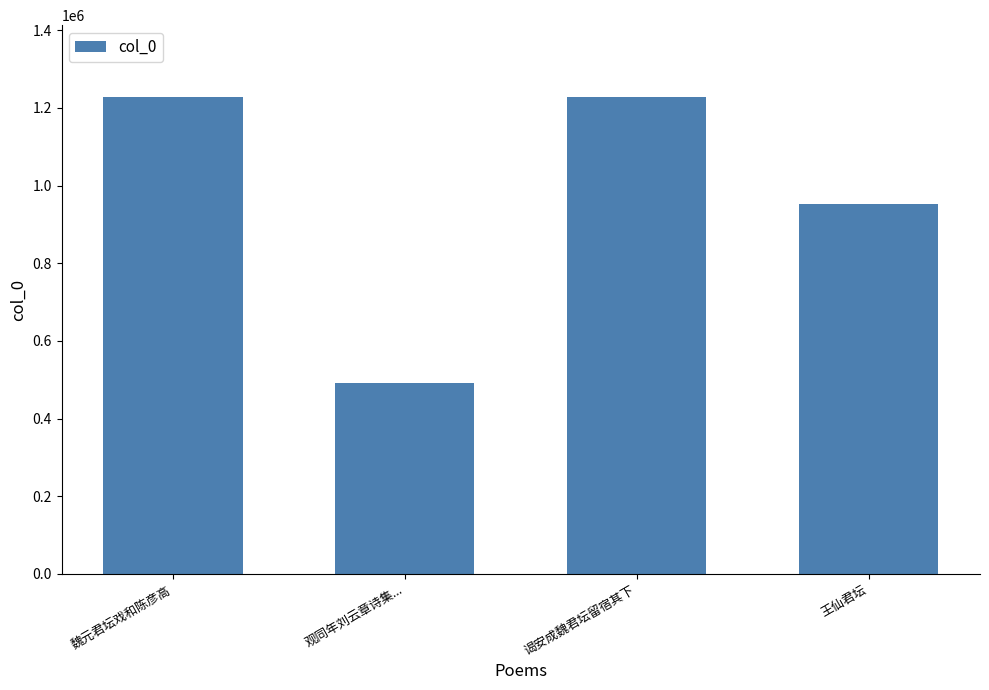

The value at 魏元君坛戏和陈彦高 is 1801761. True or false?

False